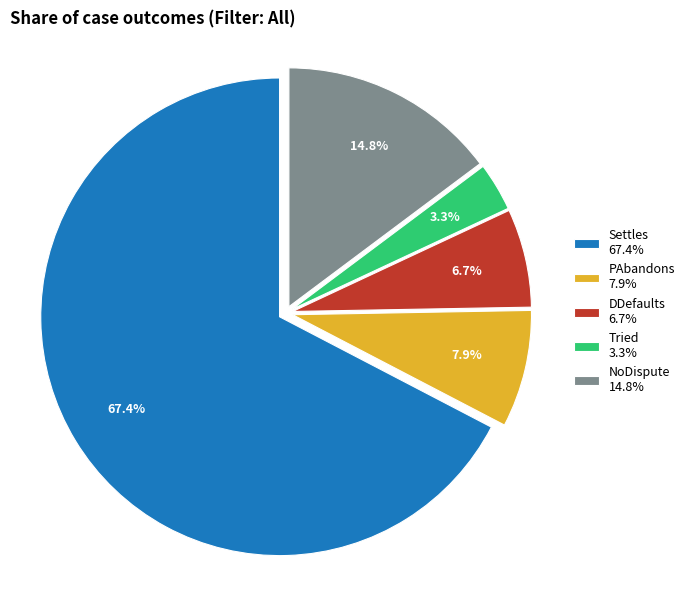

Is it true that Tried is 3% of the pie?

True